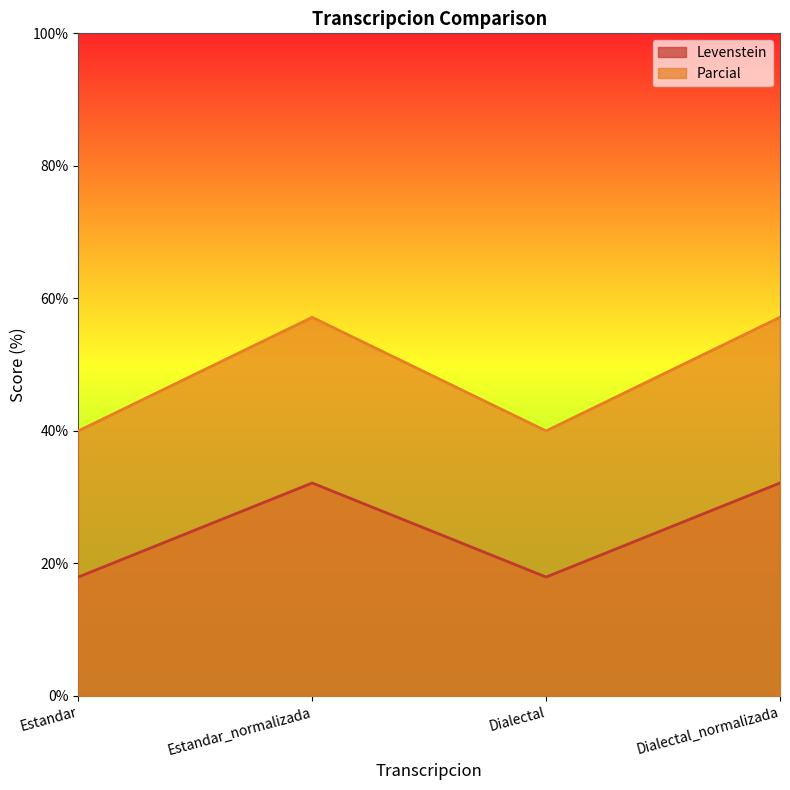

What is the value of the Levenstein point at the 1st from the left?

17.9